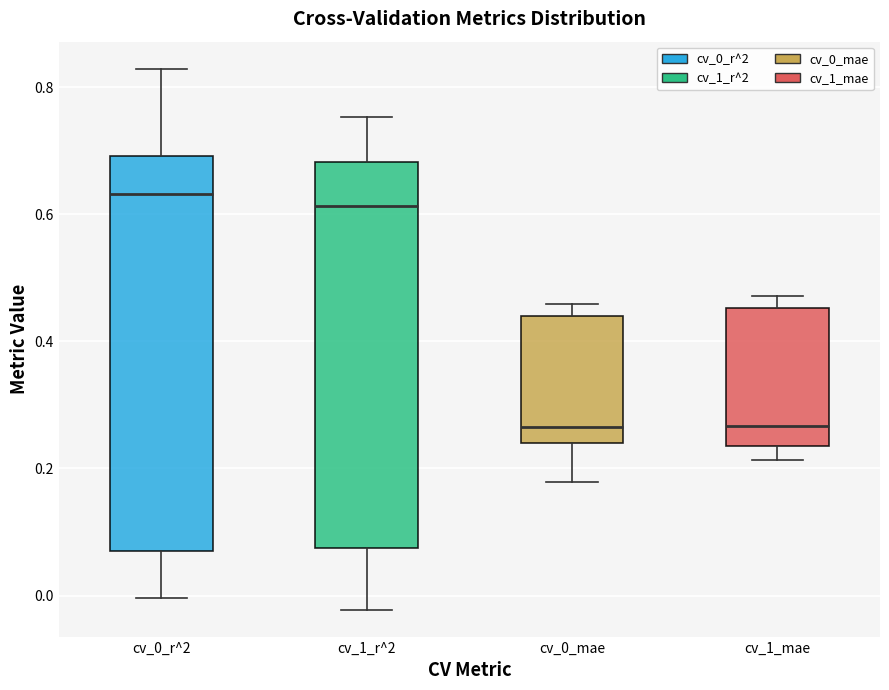

Reading left to right, read every box against the y-axis: the position of its median line, the range the box covers, and the ends of its whiskers. The values are not printed on the chart, so give them approximately, as read against the axis.

cv_0_r^2: median 0.64, box 0.08 to 0.70, whiskers 0.00 to 0.82
cv_1_r^2: median 0.62, box 0.08 to 0.68, whiskers -0.02 to 0.76
cv_0_mae: median 0.26, box 0.24 to 0.44, whiskers 0.18 to 0.46
cv_1_mae: median 0.26, box 0.24 to 0.46, whiskers 0.22 to 0.48